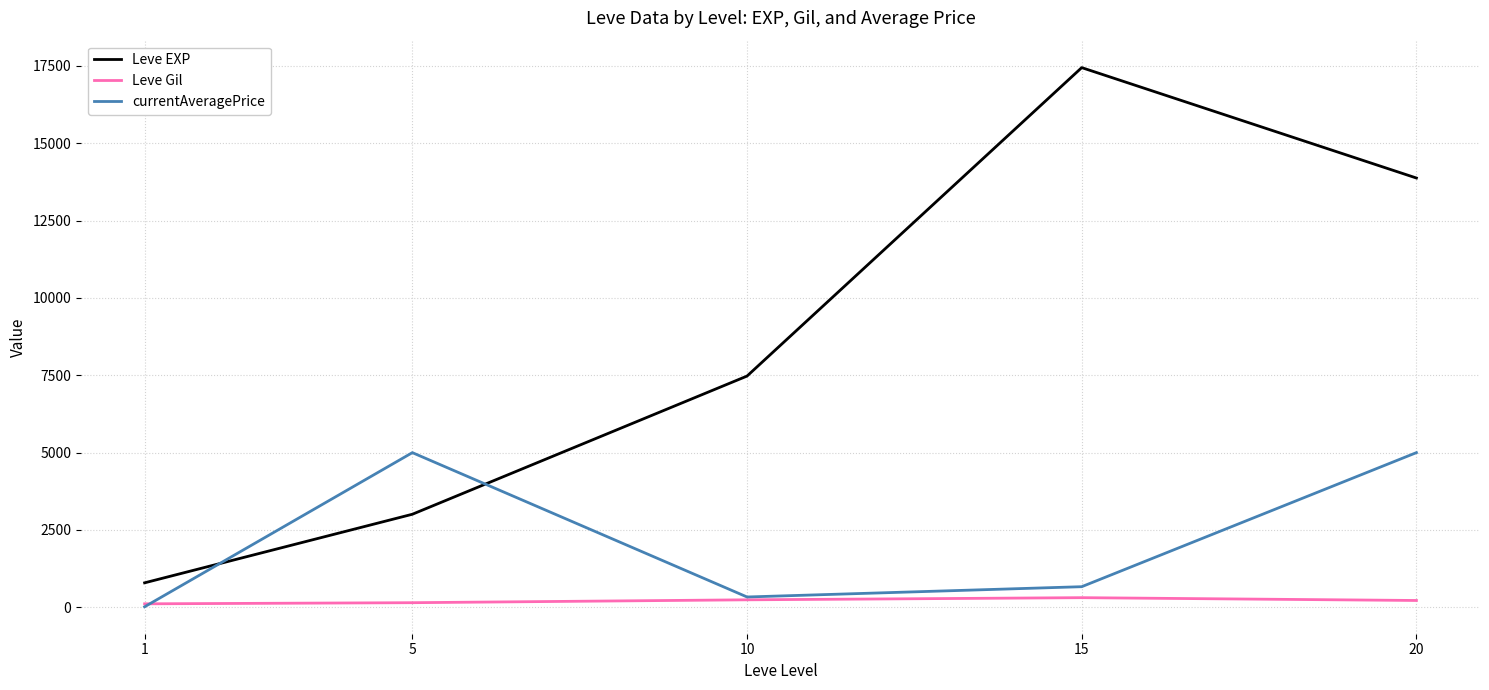

Rank the series by their maximum value, from lowest to highest.

Leve Gil, currentAveragePrice, Leve EXP